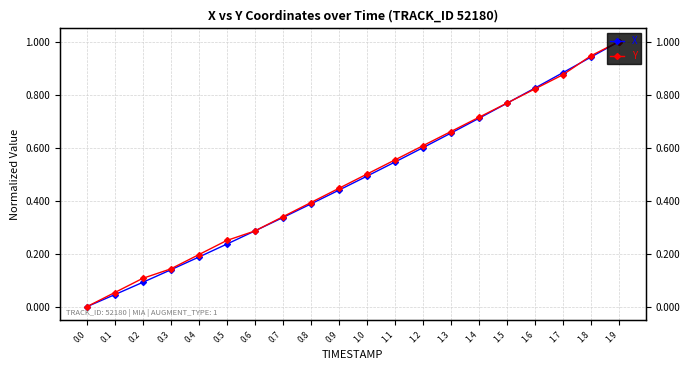

The Y series shows 0.1 at 0.1. True or false?

False